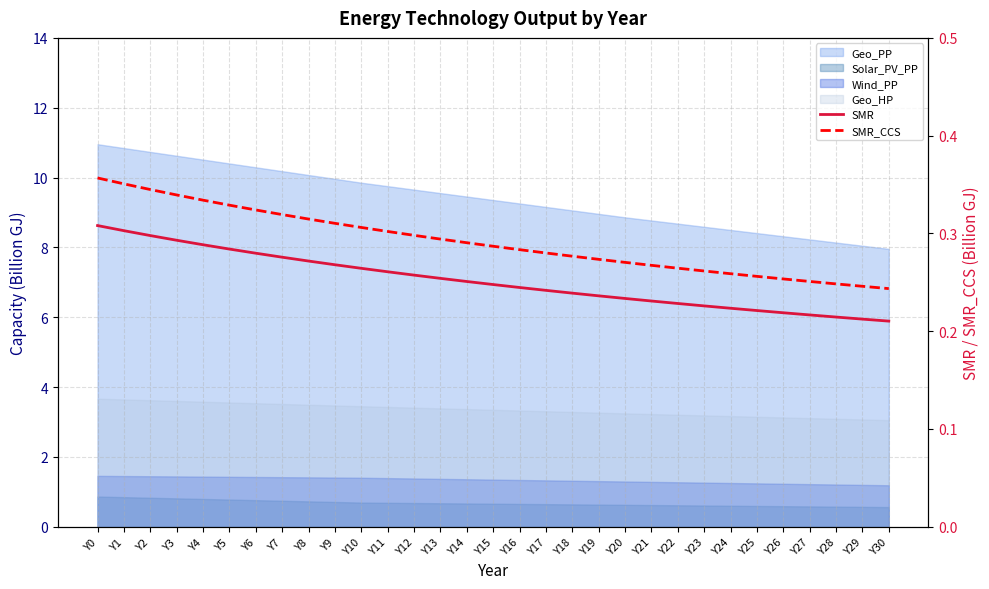

Reading left to right, list all the values displayed in this chart.

SMR: 0.3	0.3	0.3	0.3	0.3	0.3	0.3	0.3	0.3	0.3	0.3	0.3	0.3	0.3	0.3	0.2	0.2	0.2	0.2	0.2	0.2	0.2	0.2	0.2	0.2	0.2	0.2	0.2	0.2	0.2	0.2
SMR_CCS: 0.4	0.4	0.3	0.3	0.3	0.3	0.3	0.3	0.3	0.3	0.3	0.3	0.3	0.3	0.3	0.3	0.3	0.3	0.3	0.3	0.3	0.3	0.3	0.3	0.3	0.3	0.3	0.3	0.2	0.2	0.2